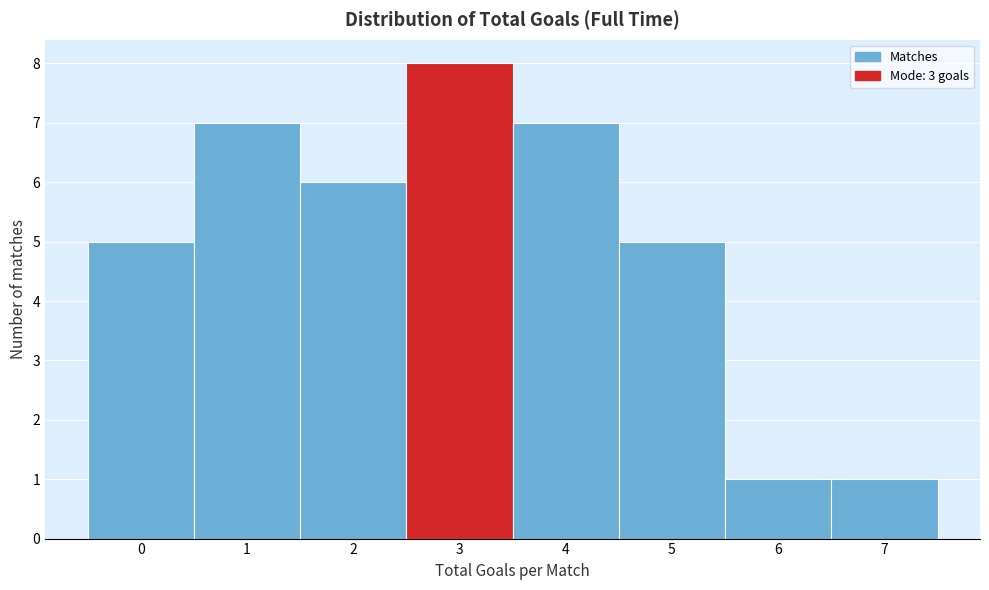

Which range on the x-axis has the tallest bar?

2.5 to 3.5